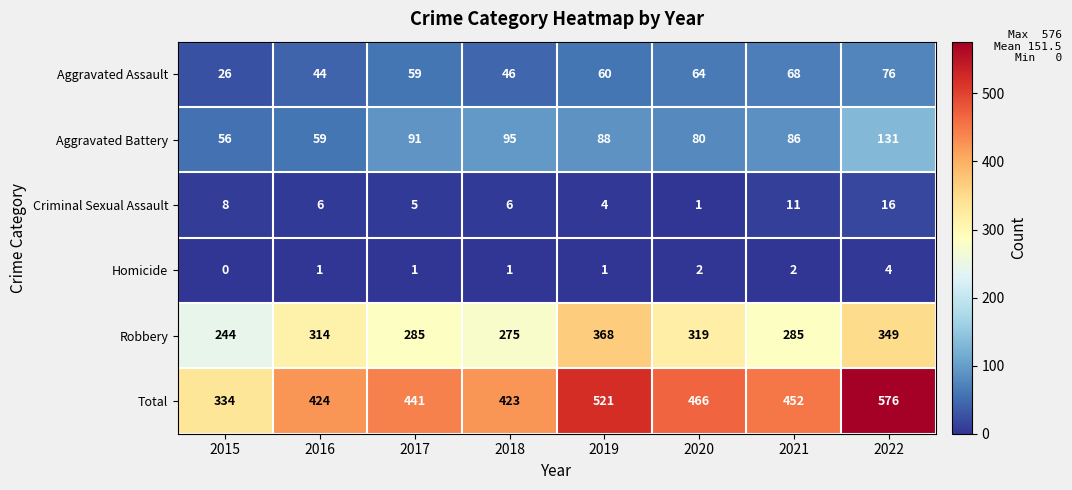

What is the sum of all Robbery values?

2439